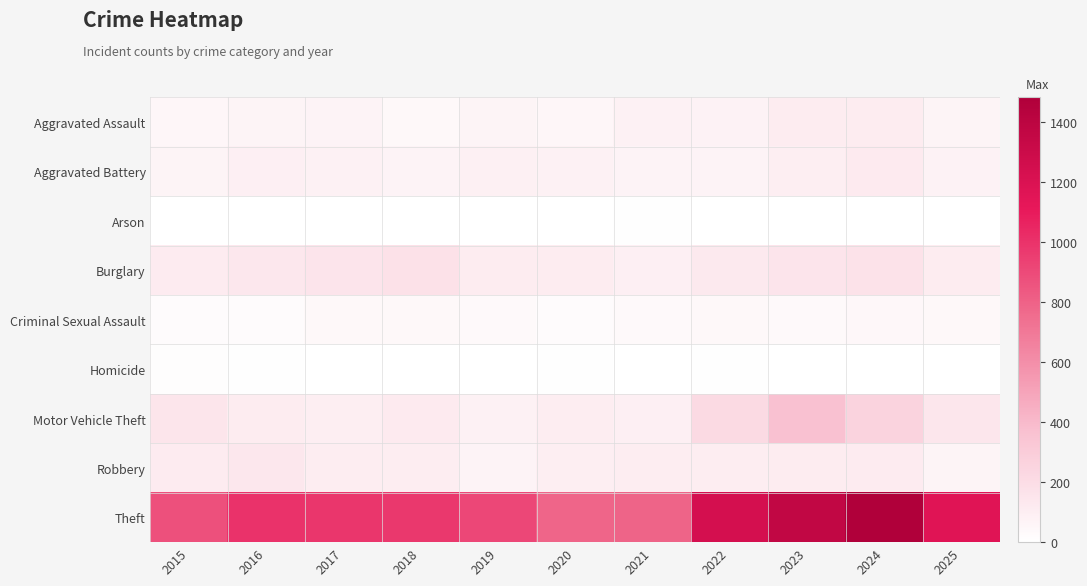

Rank the series at 2016 from highest to lowest value.

Theft, Robbery, Burglary, Motor Vehicle Theft, Aggravated Battery, Aggravated Assault, Criminal Sexual Assault, Homicide, Arson